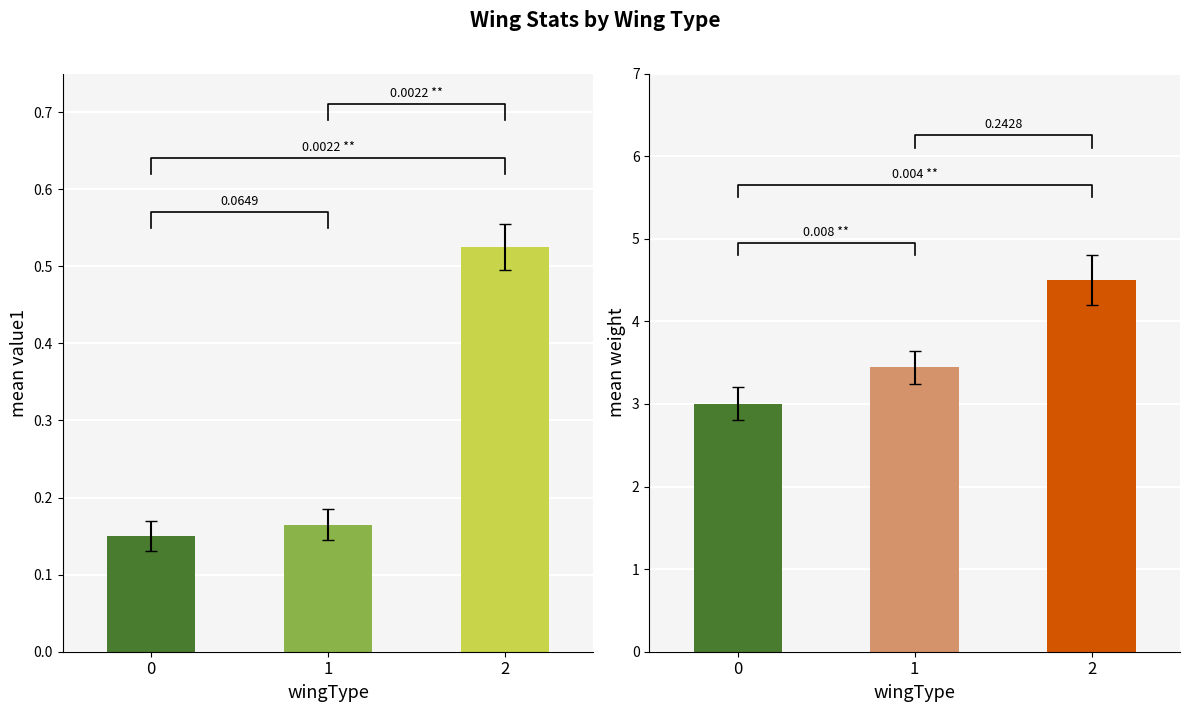

Between 0 and 2, which series saw the biggest shift?

weight|Float